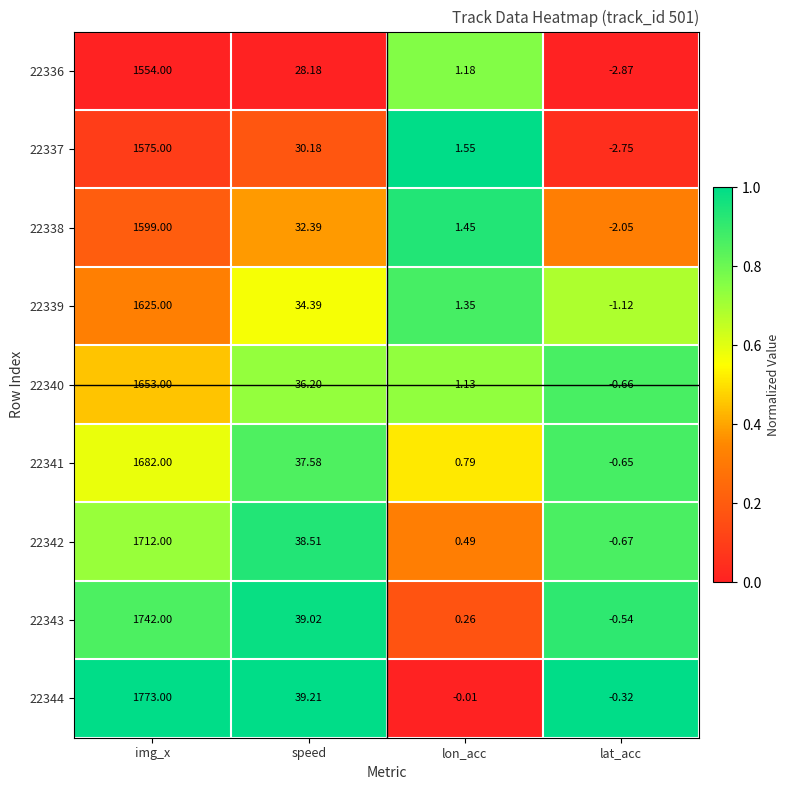

Which series has the widest spread of values?

22344